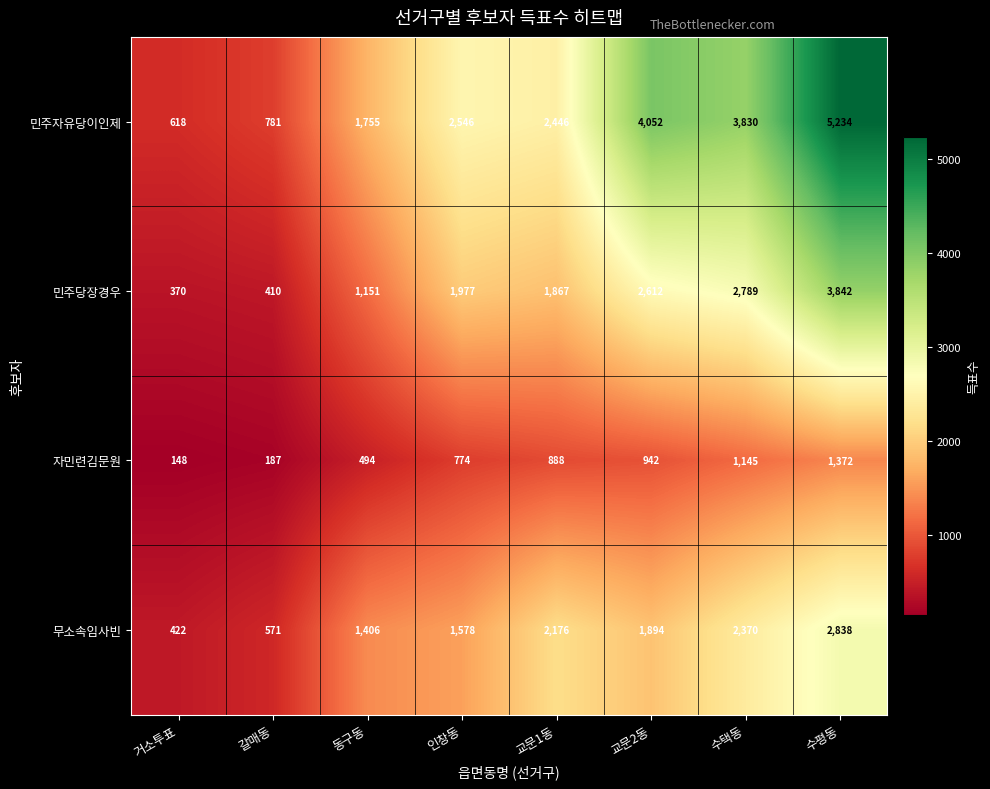

How many data points does each series have?

8